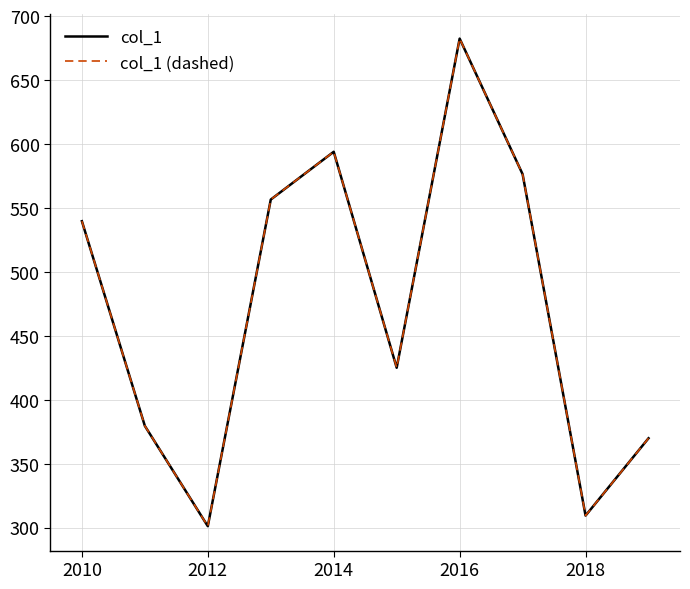

What is the difference between the maximum and minimum values in the col_1 series?

381.3